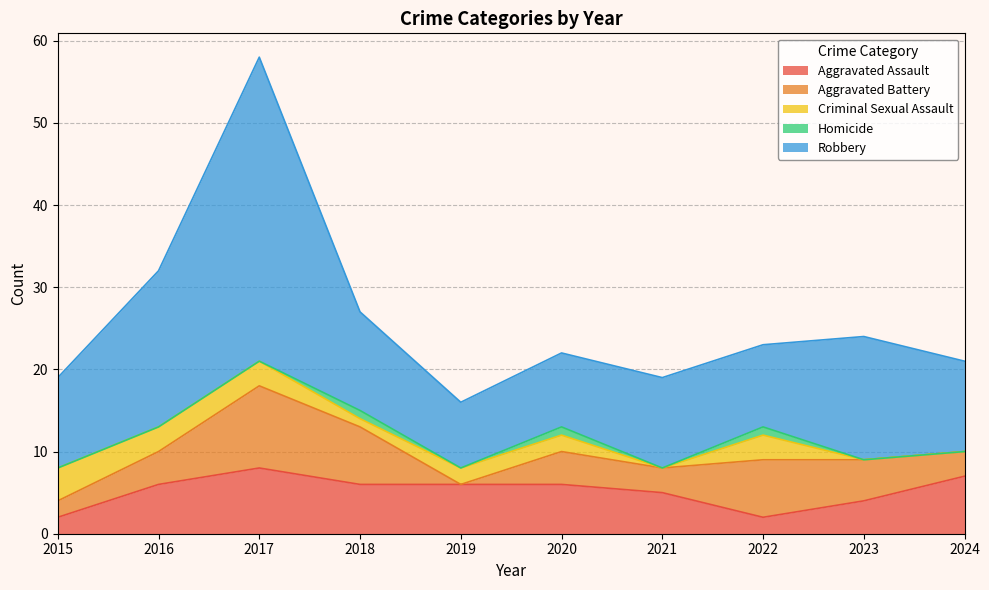

List the labels in order of Aggravated Battery value, smallest first.

2019, 2015, 2021, 2024, 2016, 2020, 2023, 2018, 2022, 2017